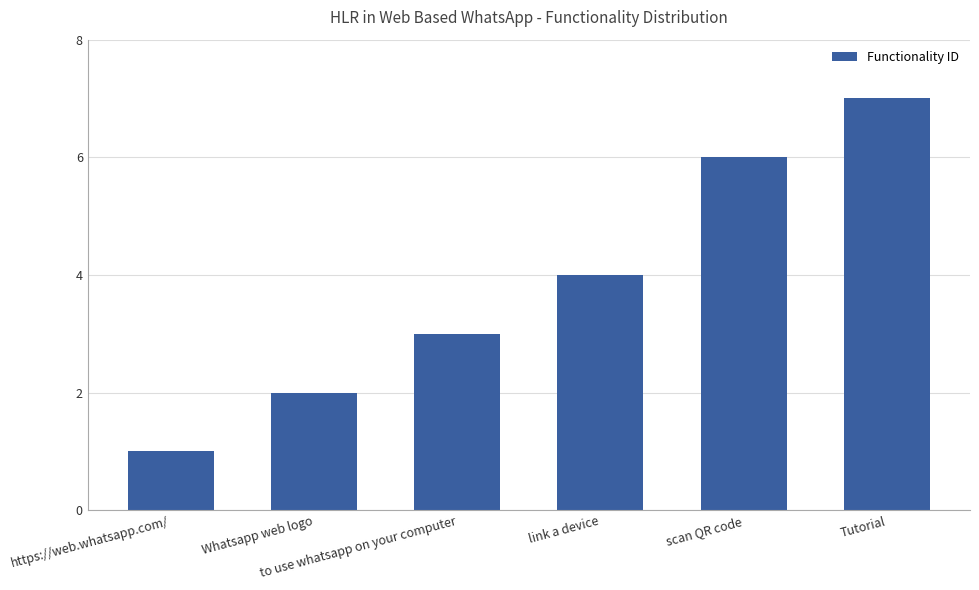

List the labels in order of value, largest first.

Tutorial, scan QR code, link a device, to use whatsapp on your computer, Whatsapp web logo, https://web.whatsapp.com/